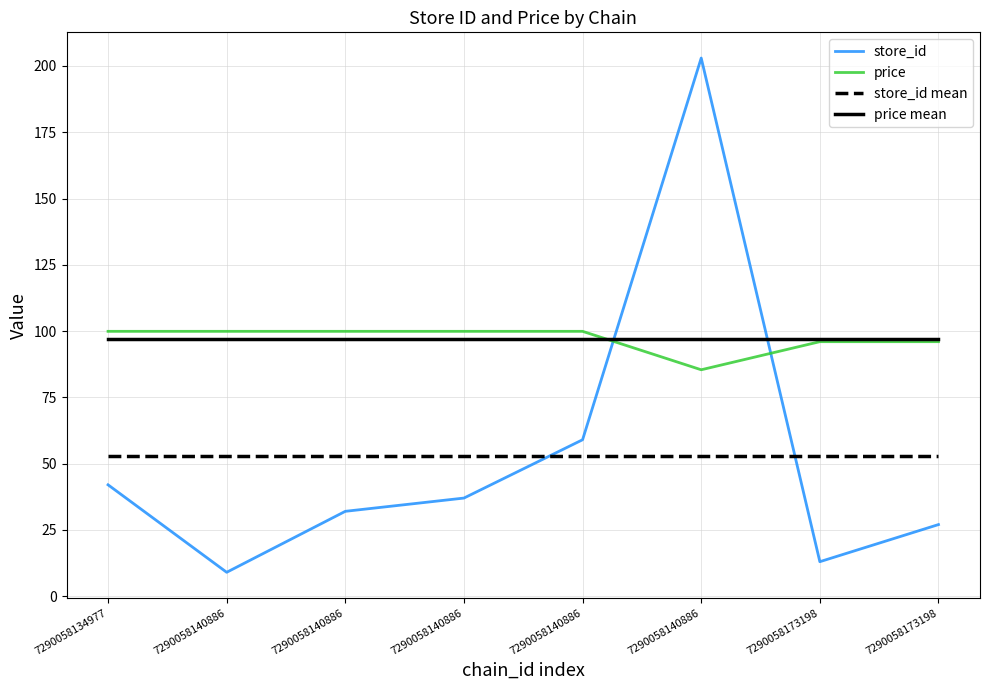

What is the difference between the highest and lowest values at 7290058140886?

90.9